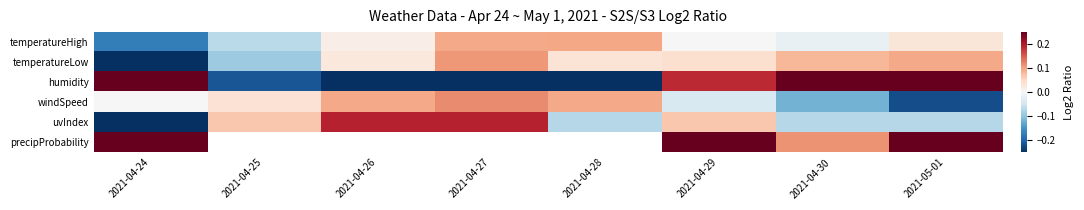

The value of windSpeed at 2021-05-01 is -0.2. True or false?

True